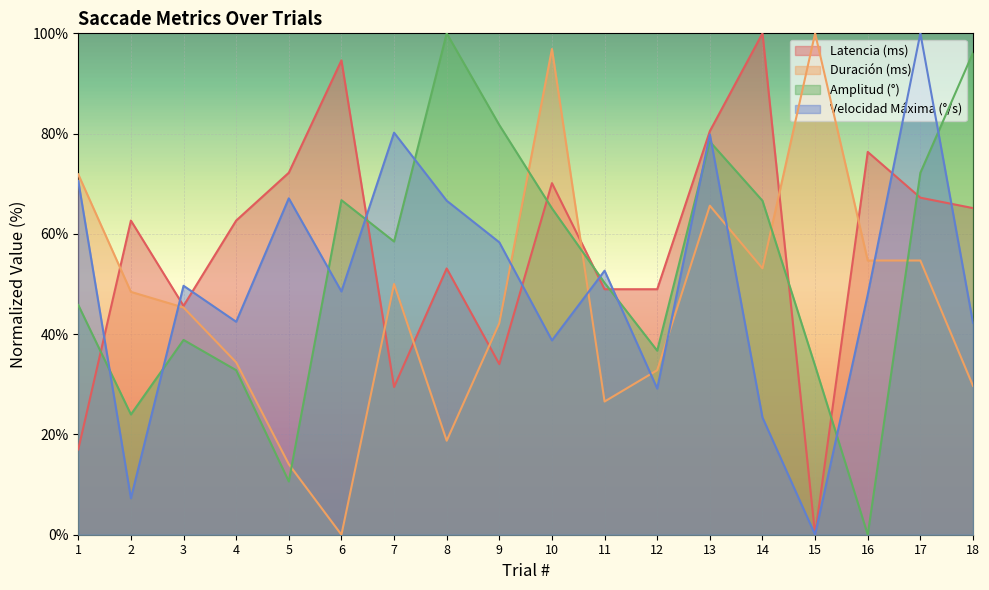

How many lines are shown in the chart?

4